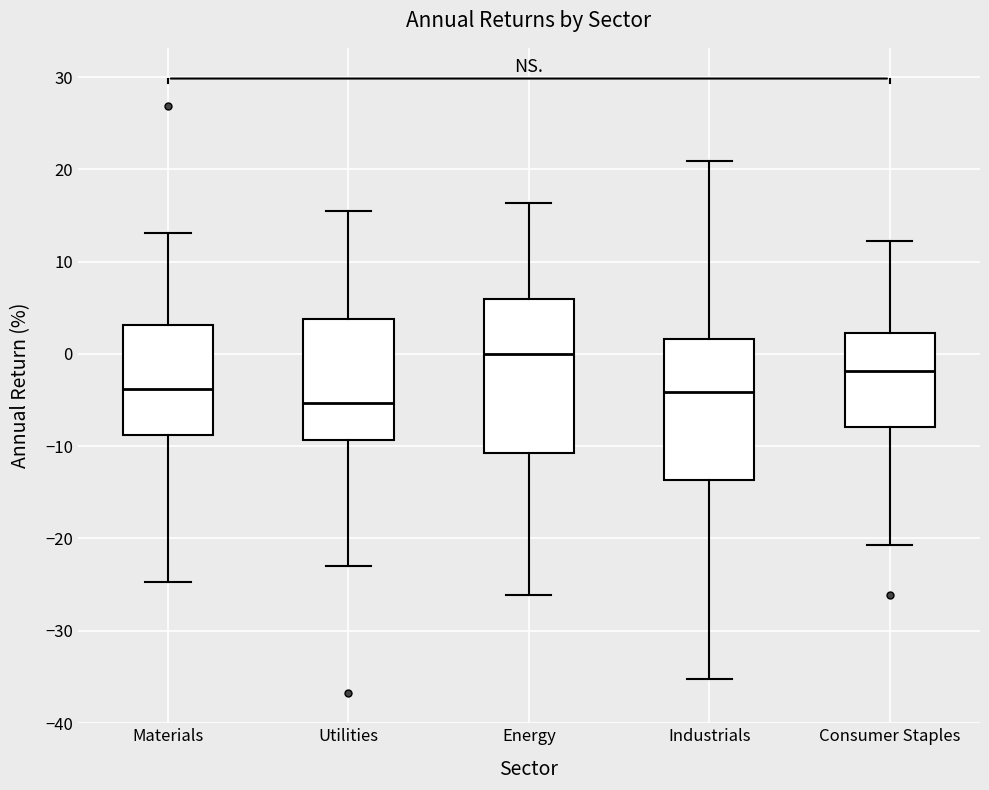

Which box is the tallest, from its lower edge to its upper edge?

Energy